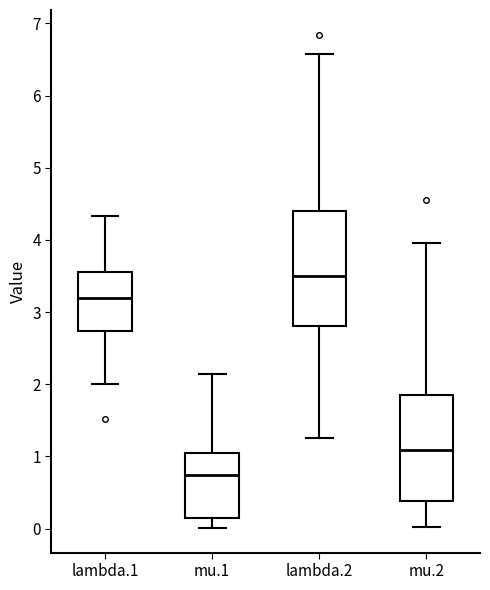

Reading left to right, read every box against the y-axis: the position of its median line, the range the box covers, and the ends of its whiskers. The values are not printed on the chart, so give them approximately, as read against the axis.

lambda.1: median 3.2, box 2.7 to 3.6, whiskers 2.0 to 4.3
mu.1: median 0.7, box 0.1 to 1.0, whiskers 0.0 to 2.1
lambda.2: median 3.5, box 2.8 to 4.4, whiskers 1.3 to 6.6
mu.2: median 1.1, box 0.4 to 1.9, whiskers 0.0 to 4.0